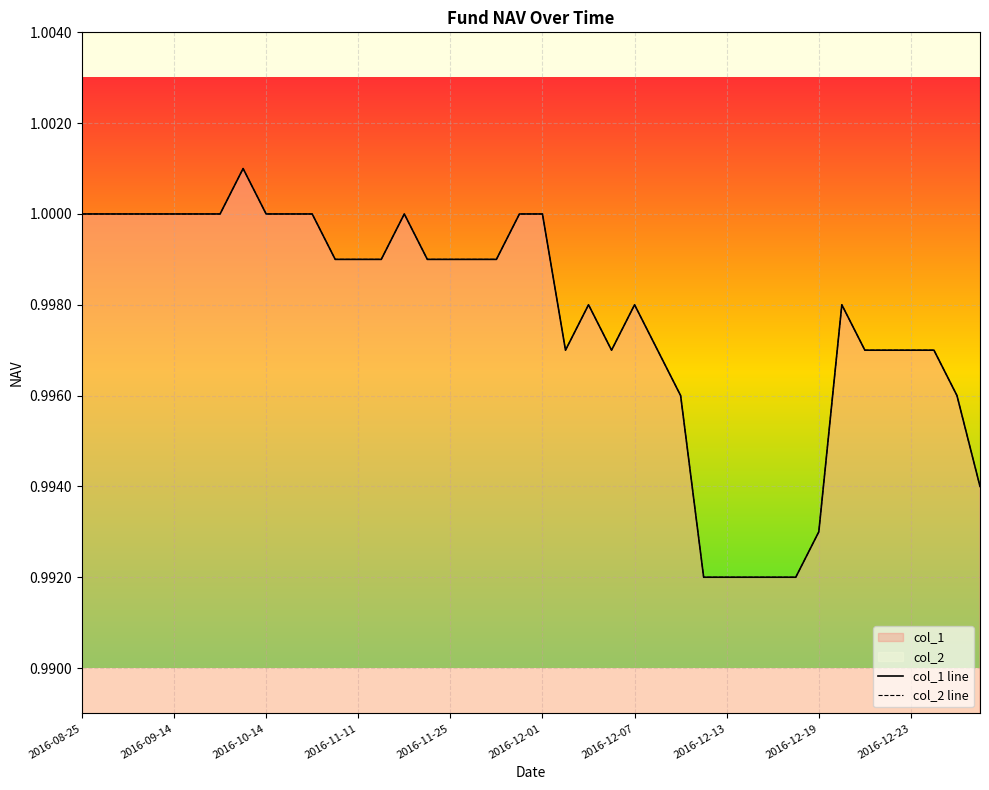

Which category has the lowest value in the col_1 line series?

27